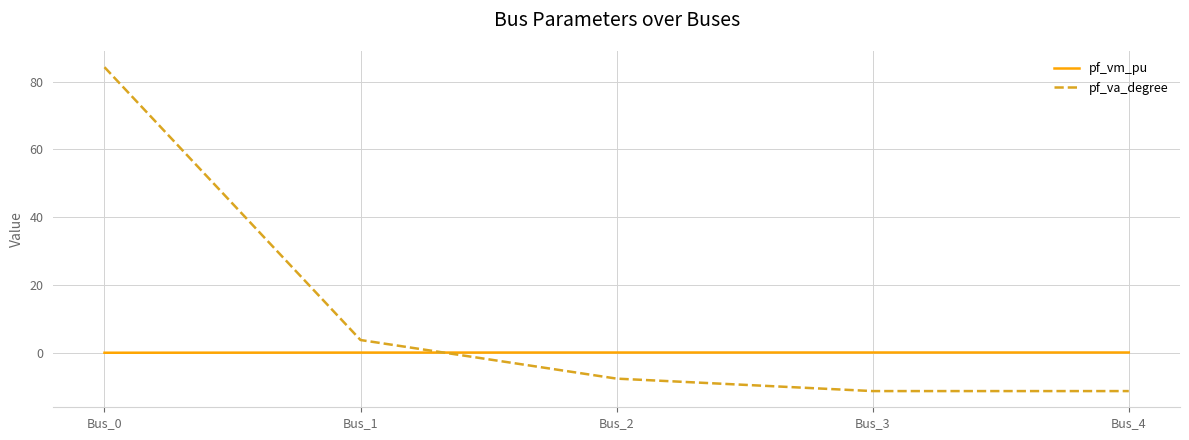

What is the total value across all series at Bus_0?

84.3